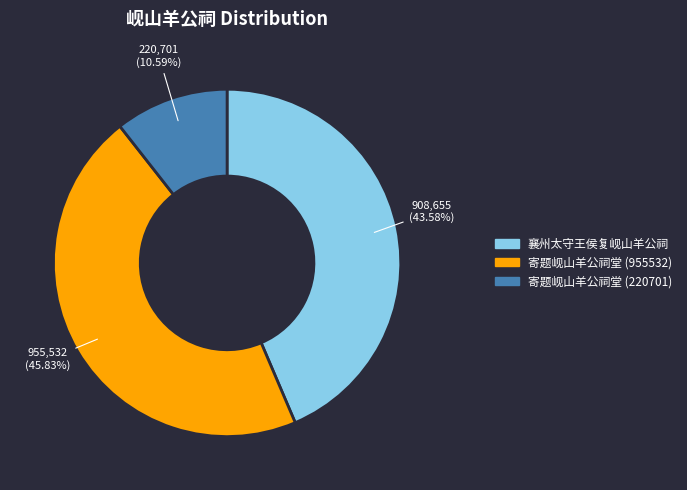

Which slice is the smallest?

寄题岘山羊公祠堂 (220701)